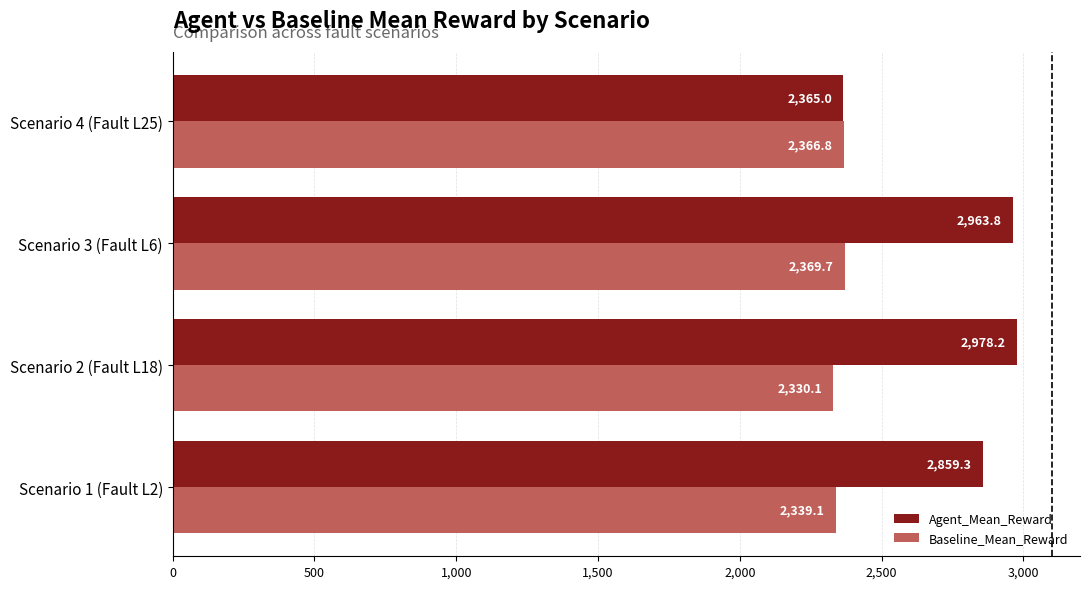

Where is Baseline_Mean_Reward nearest to the value 2349?

Scenario 1 (Fault L2)